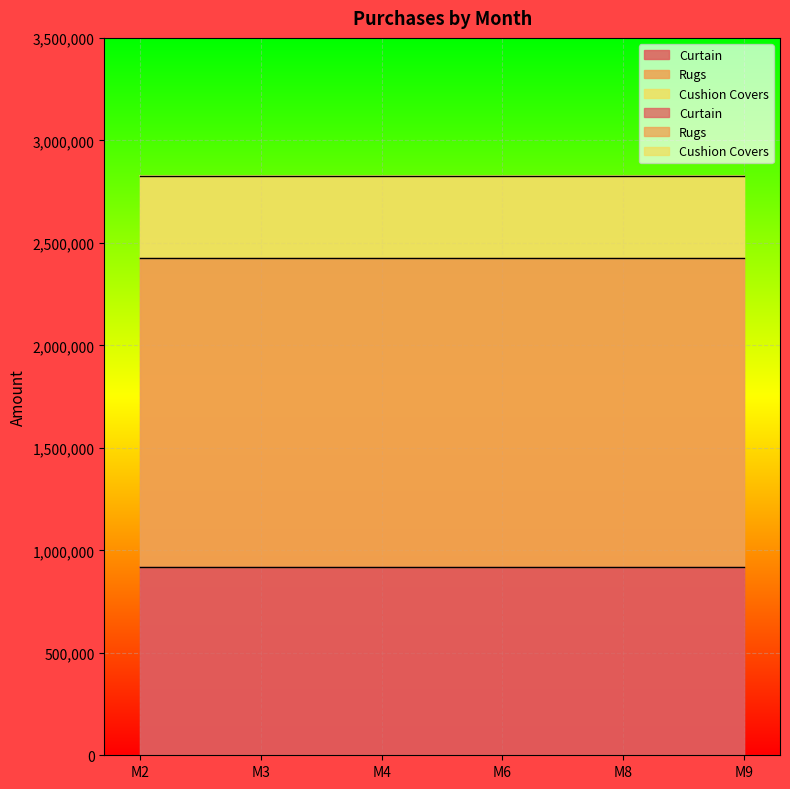

The Curtain series shows 917412 at M6. True or false?

True